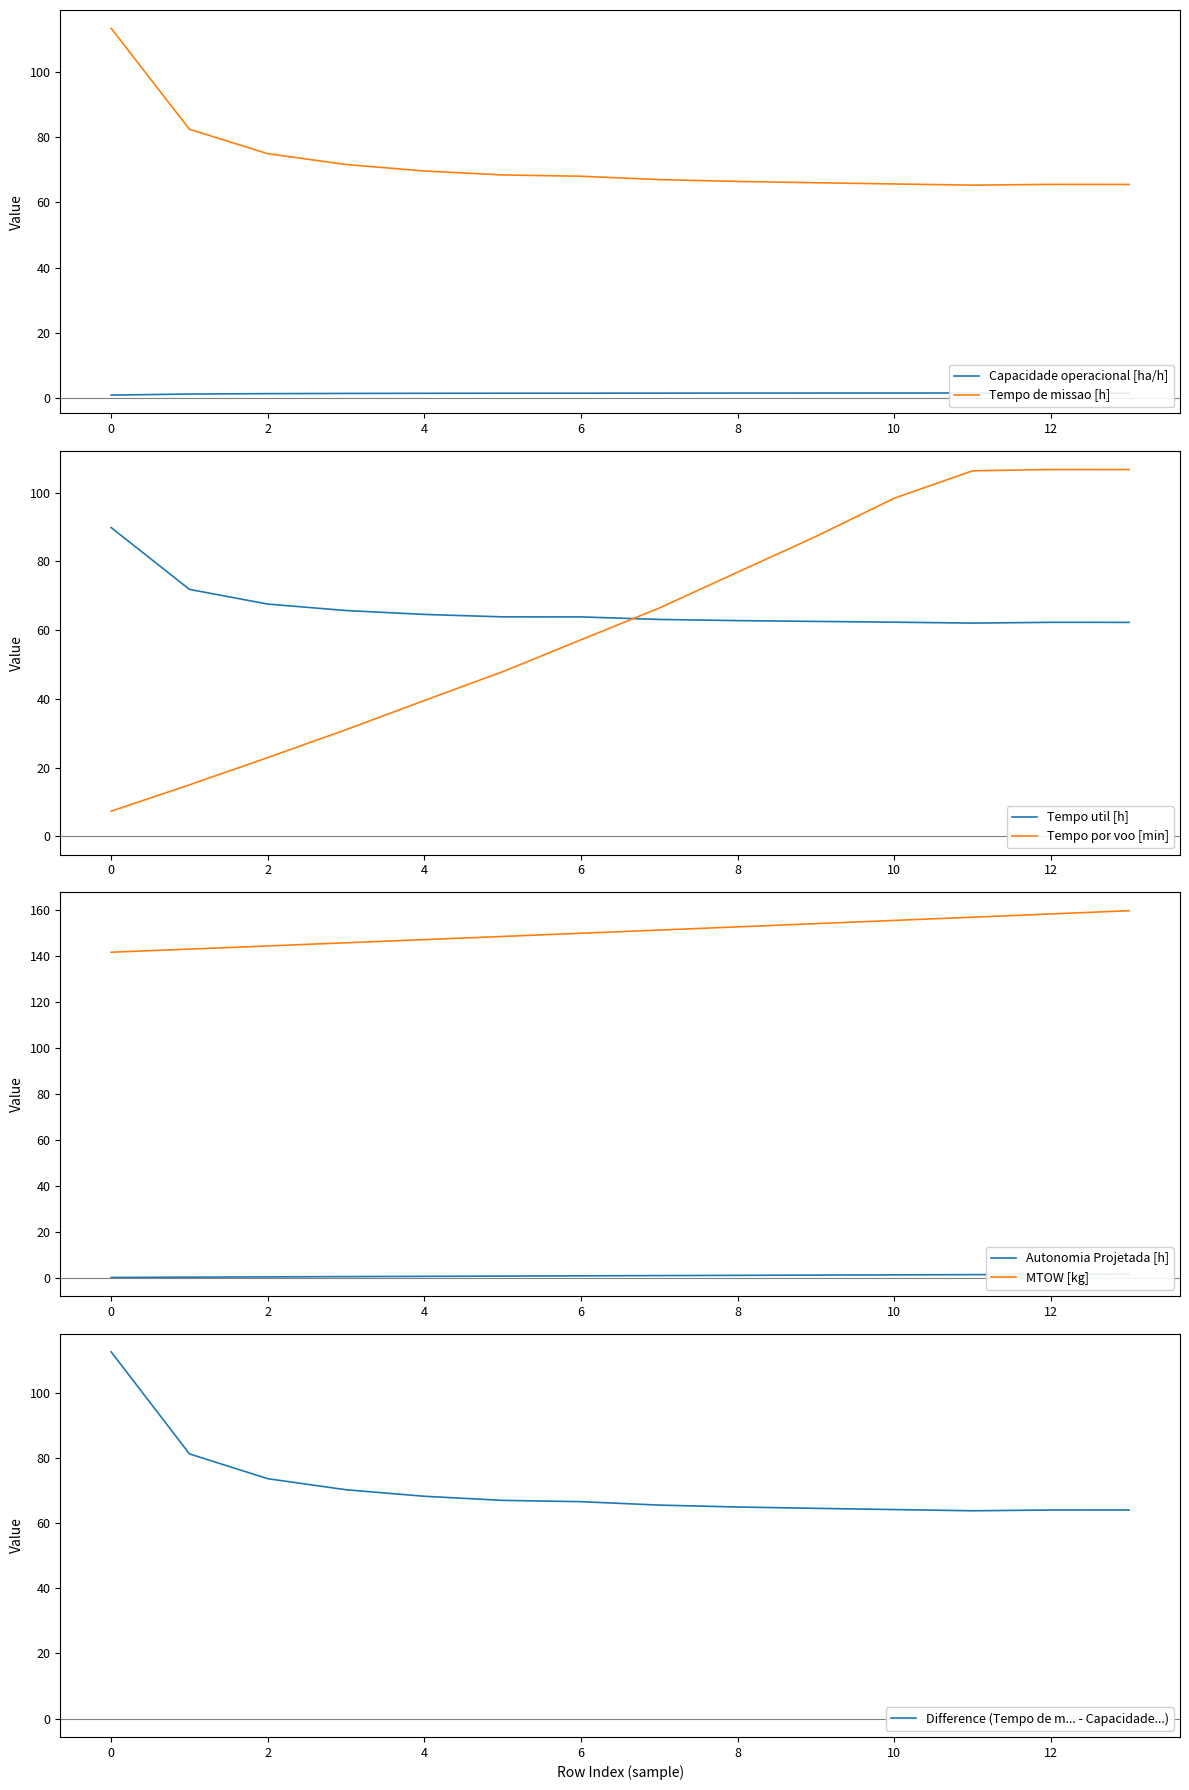

Is it true that Tempo de missao [h] equals 67.0 at 7?

True